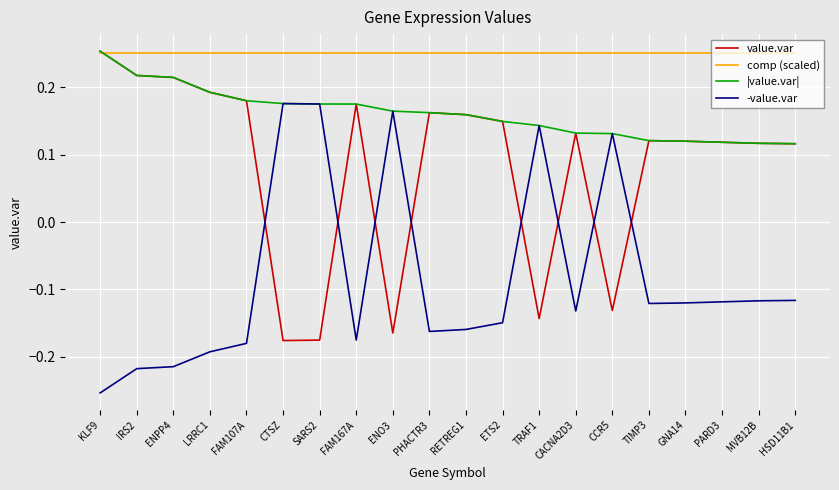

How many lines are shown in the chart?

4